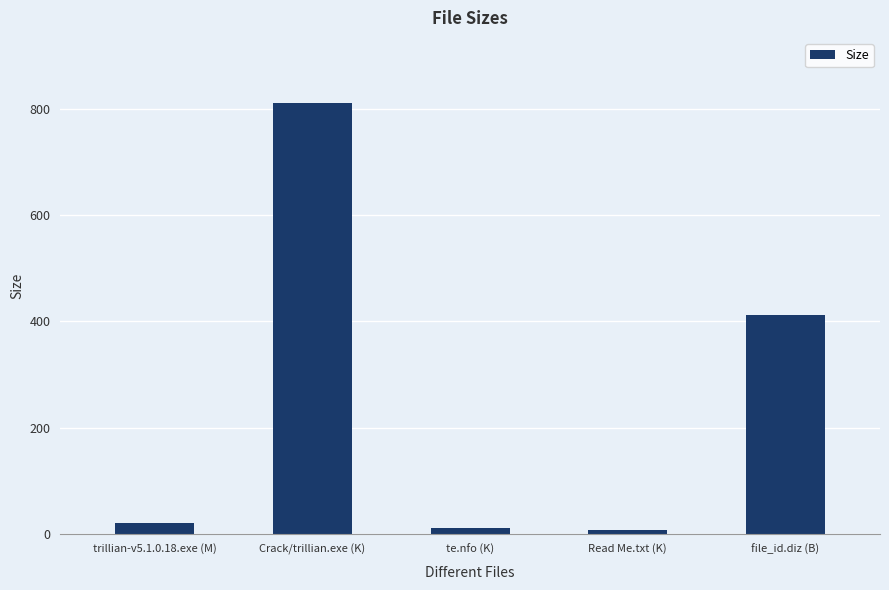

Does the chart contain stacked bars?

No